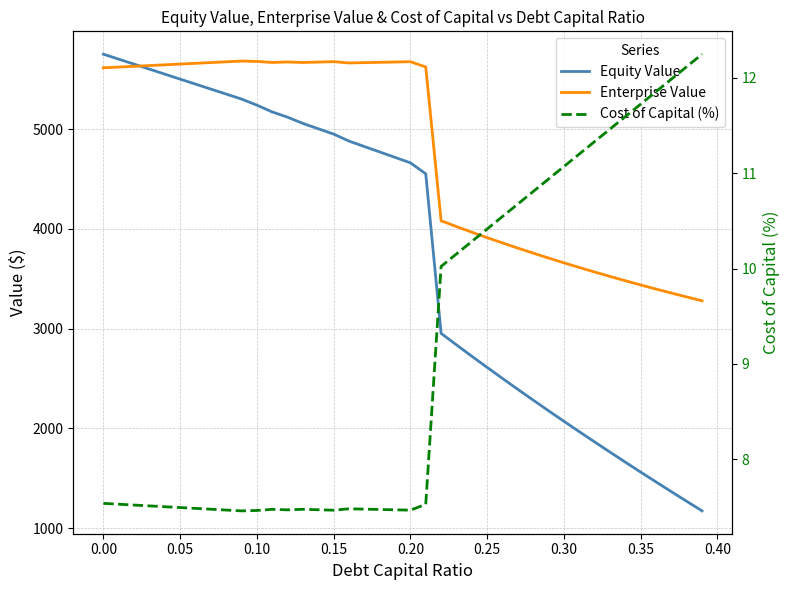

What is the difference between the maximum and minimum values in the Enterprise Value series?

2404.8